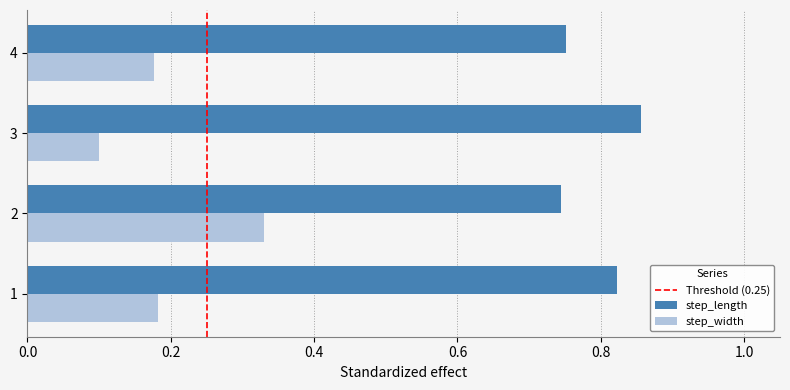

Count the step_width values in the range 0 to 1.

4